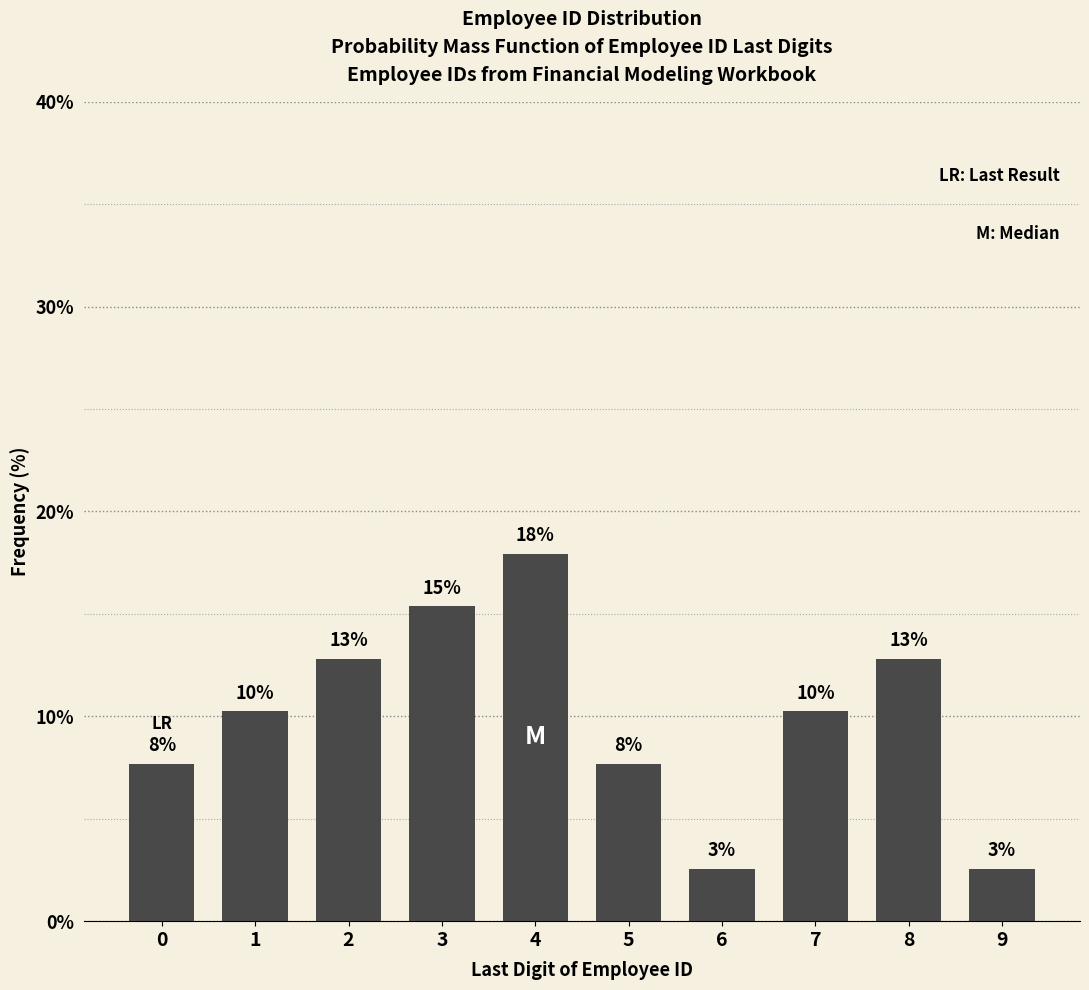

Are the bars horizontal?

No